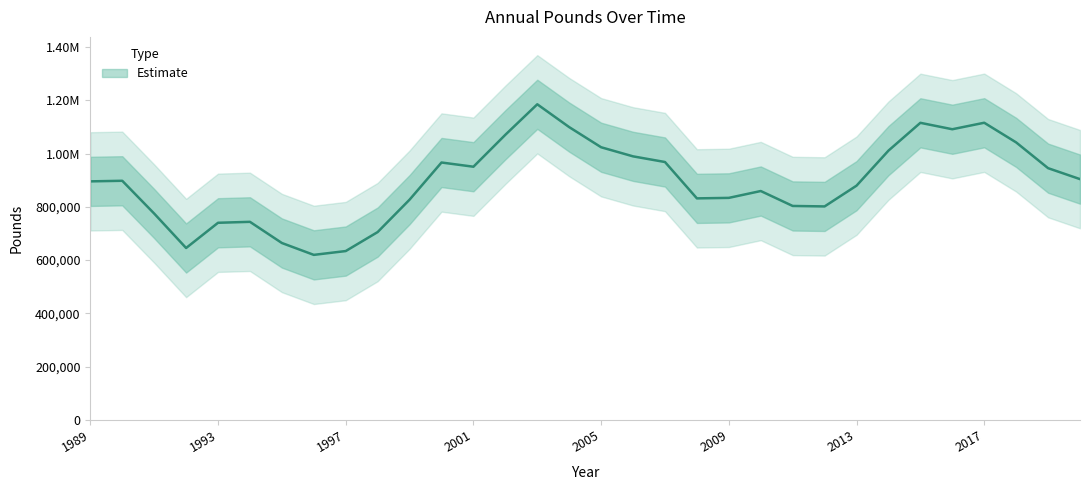

Reading left to right, list all the values displayed in this chart.

1989=895764.7	1990=897966.1	1991=774880.8	1992=645530.2	1993=740256.6	1994=743805.4	1995=664288.0	1996=619731.4	1997=634059.3	1998=705392.2	1999=827114.6	2000=966590.4	2001=950744.5	2002=1070727.3	2003=1185201.6	2004=1099463.7	2005=1023847.1	2006=989678.6	2007=968438.0	2008=831883.7	2009=833765.9	2010=859489.4	2011=803428.1	2012=801683.9	2013=879598.0	2014=1011136.4	2015=1115613.7	2016=1091487.8	2017=1115881.8	2018=1042071.2	2019=945342.8	2020=904199.3